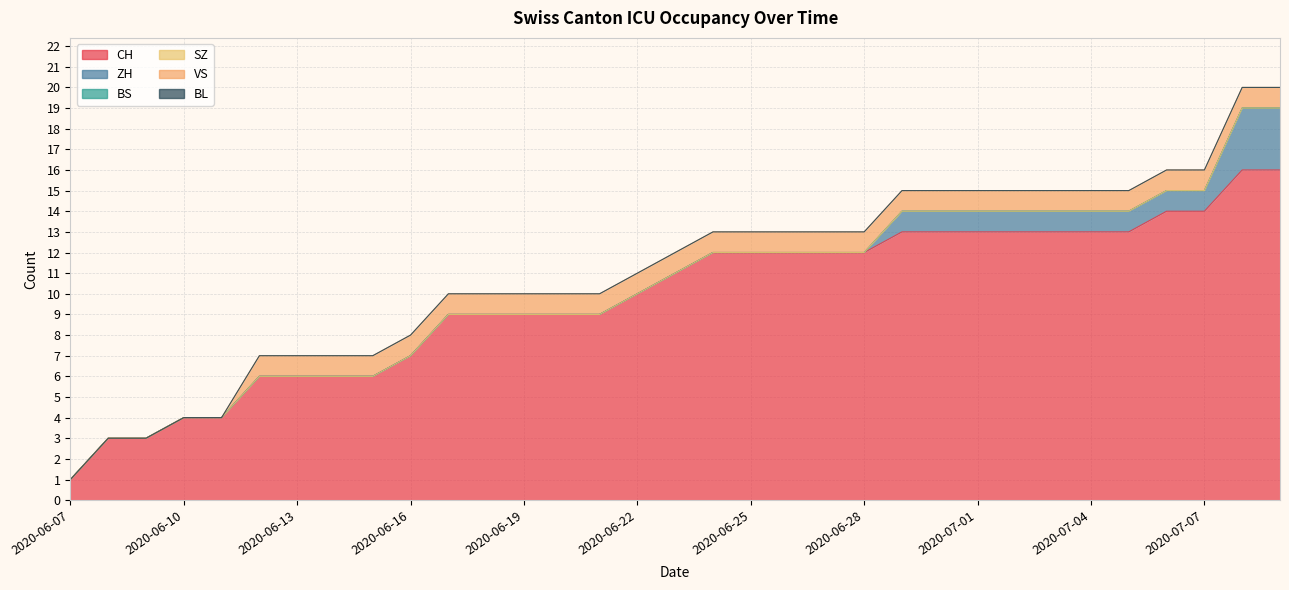

The SZ series shows 0 at 2020-06-21. True or false?

True